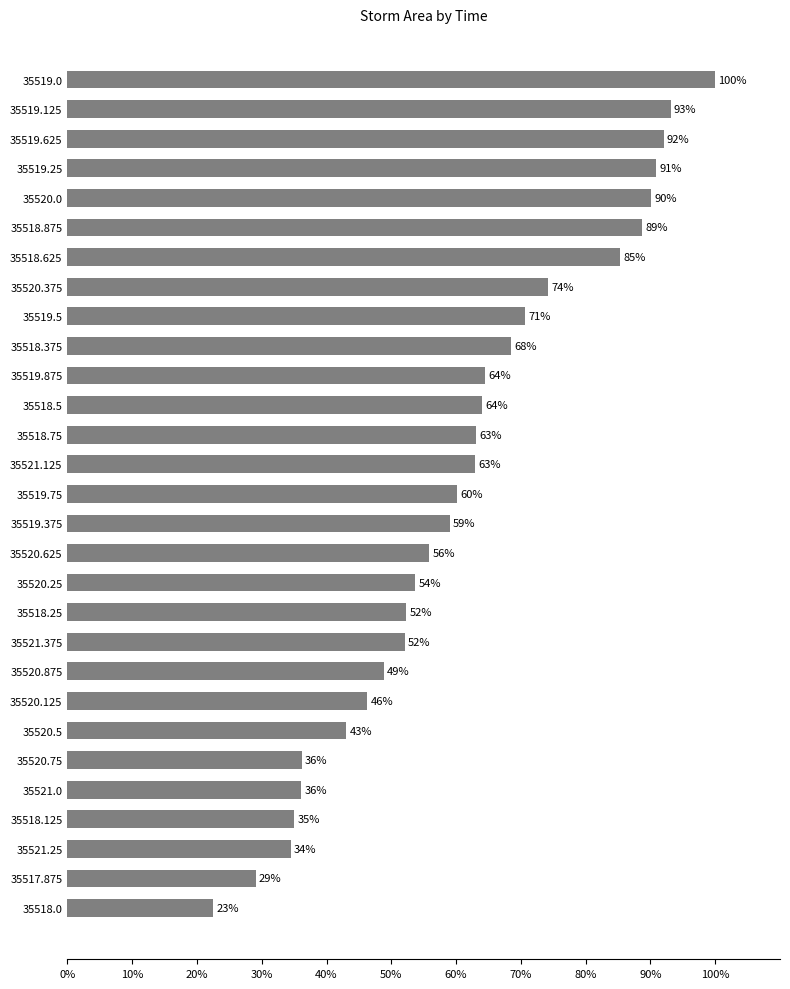

What is the average value?

61.1